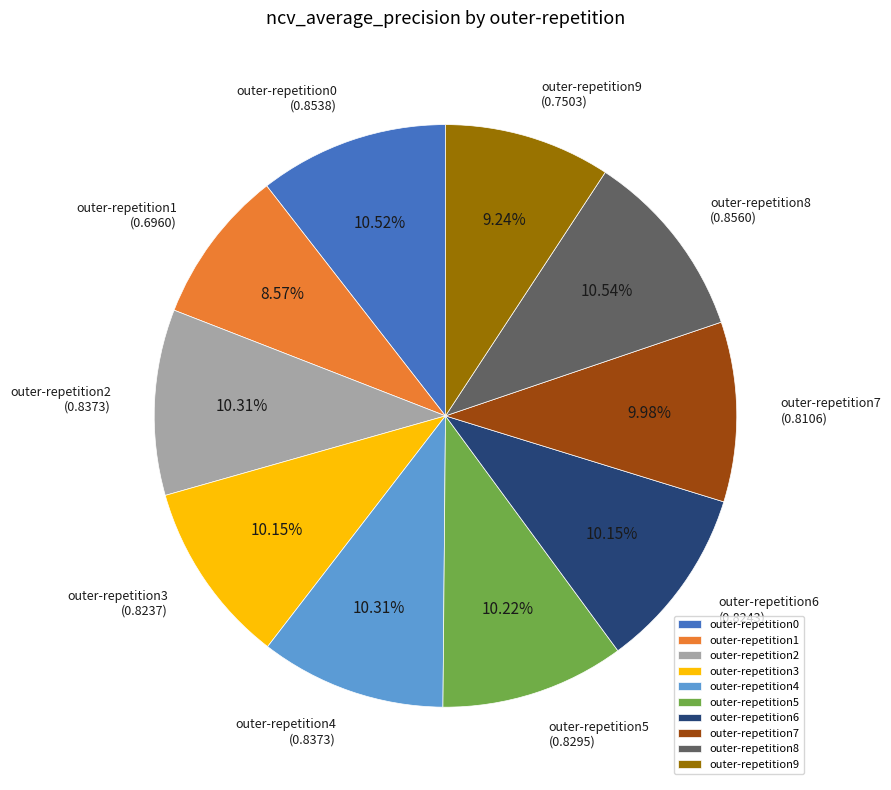

Count the number of slices in the pie.

10